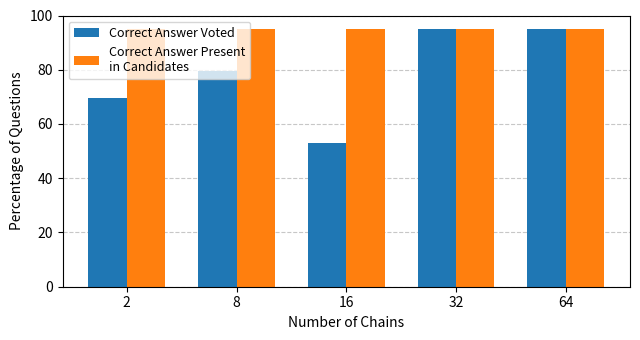

Which label corresponds to the smallest value in the chart?

16